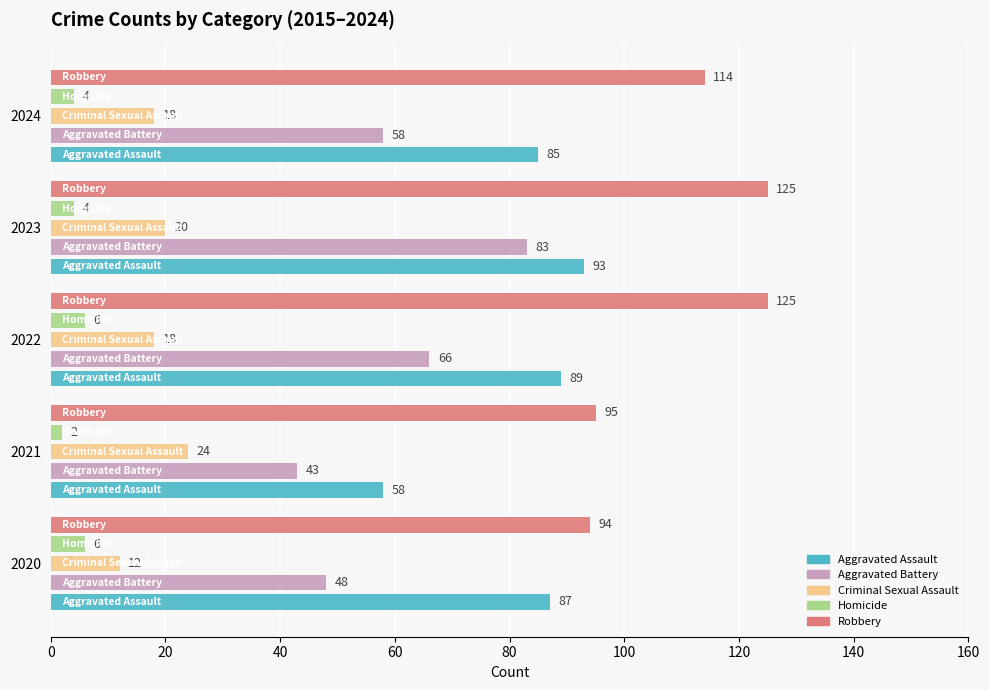

Rank the categories by Aggravated Battery value from highest to lowest.

2023, 2022, 2024, 2020, 2021